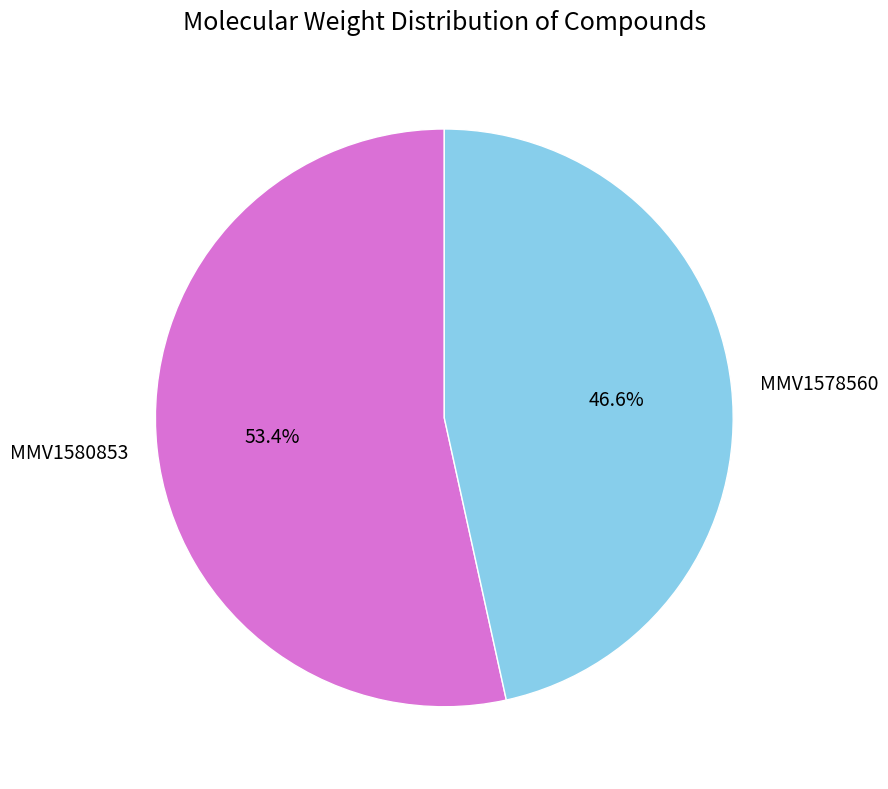

Rank the categories by value from lowest to highest.

MMV1578560, MMV1580853